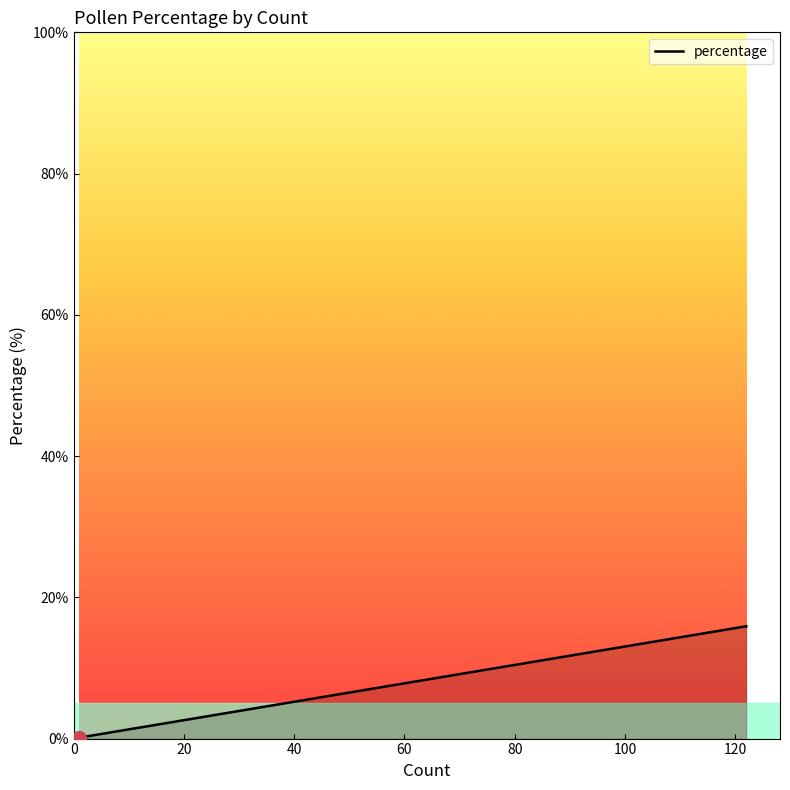

Count the number of data series in this chart.

1